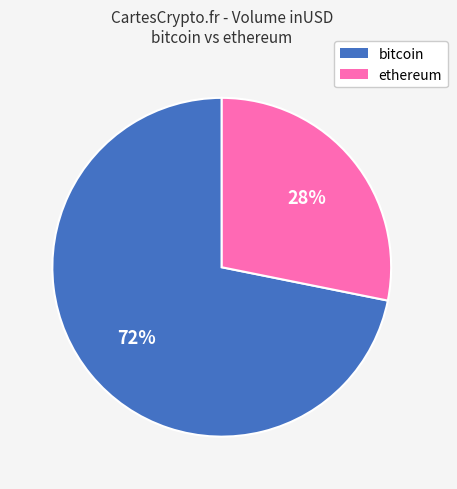

Which category has the smallest portion of the pie?

ethereum